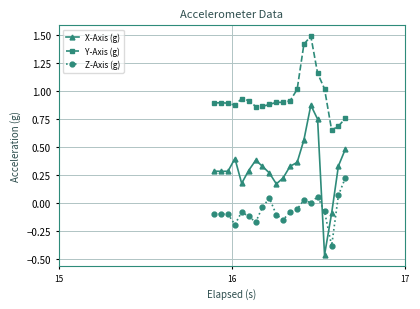

True or false: X-Axis (g) has more than 2 interior local peaks.

True